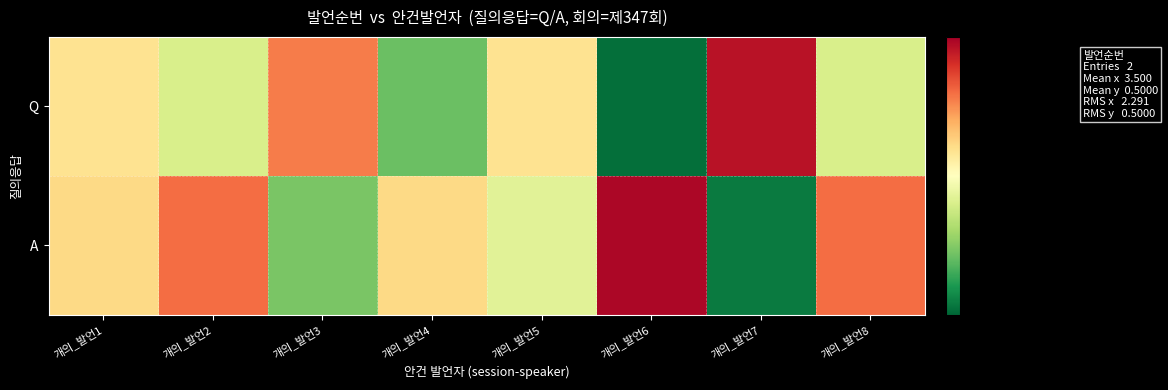

At 개의_발언2, list the series in order from smallest to largest.

Q, A